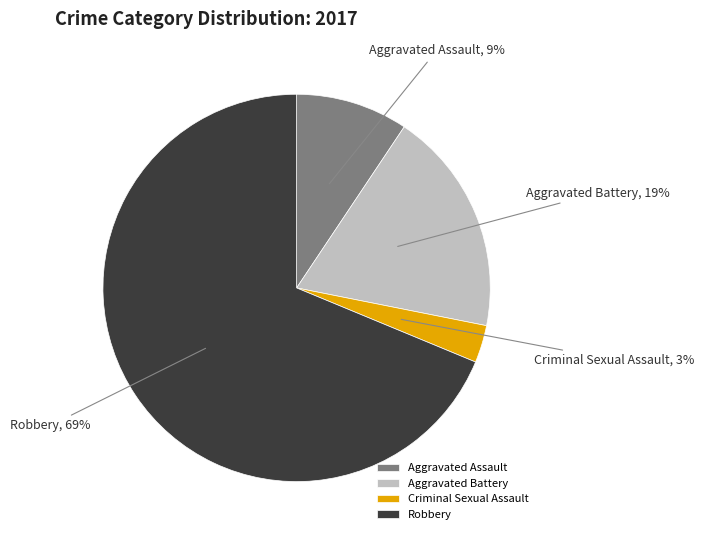

To the nearest percent, what is the difference between the largest and smallest slice percentages?

66%